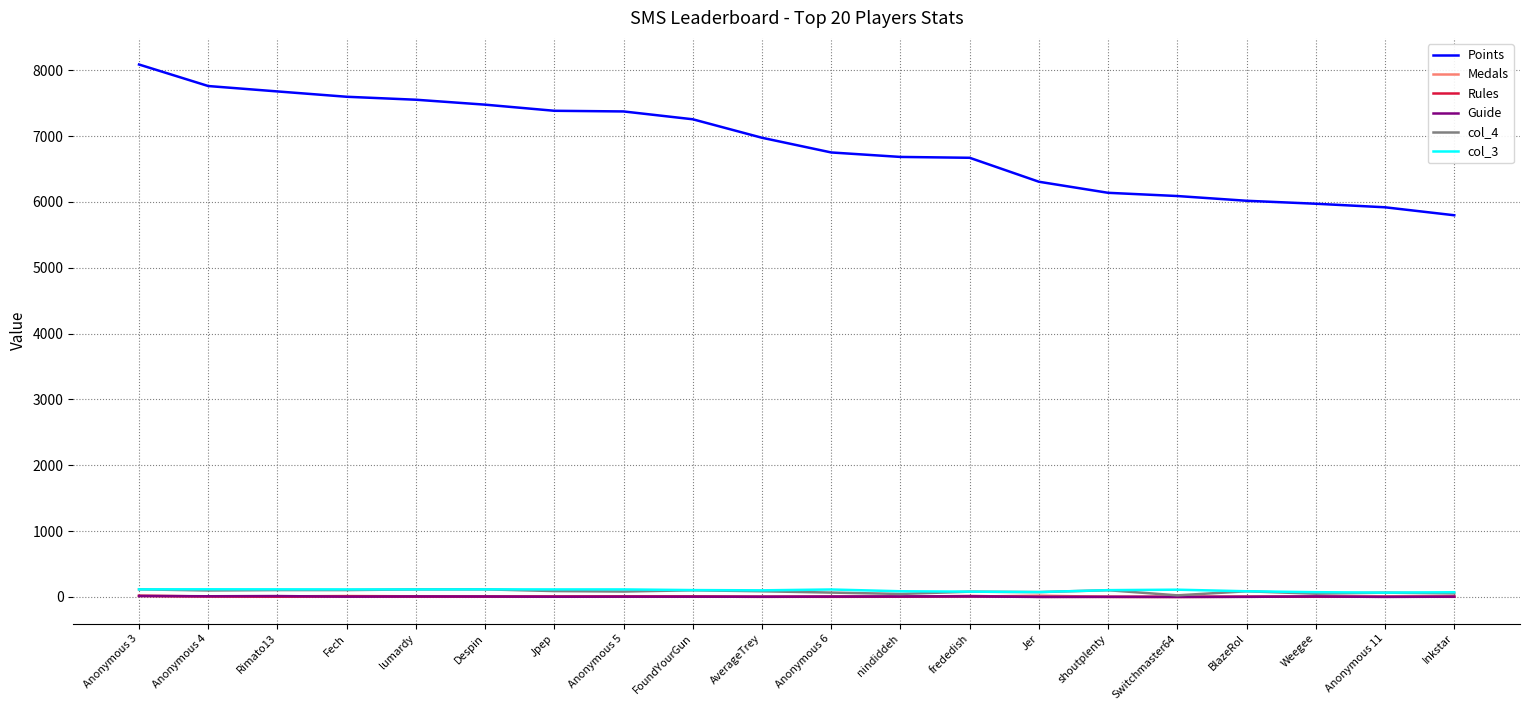

What is the maximum value for Points?

8088